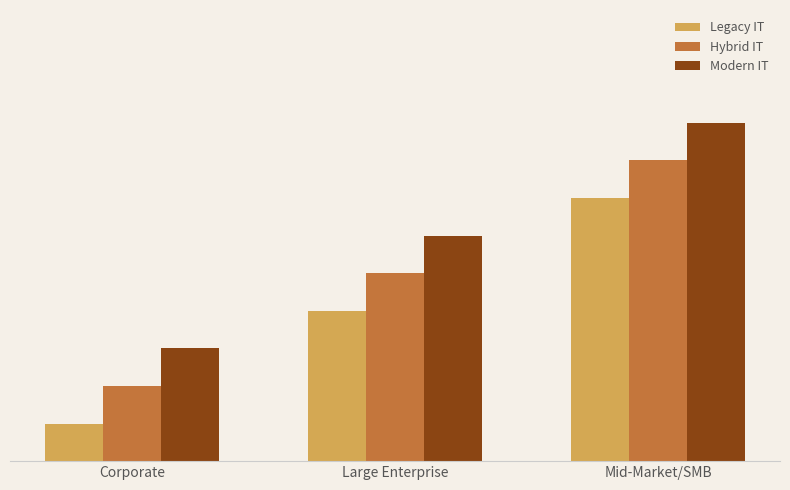

Does the chart contain any negative values?

No